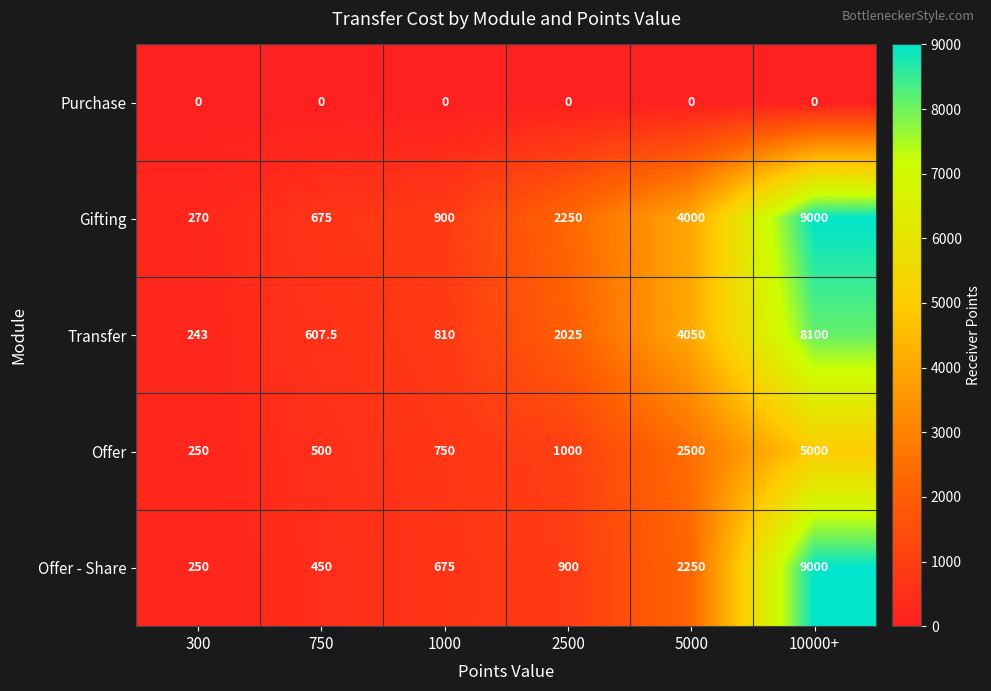

How many categories are shown in the chart?

6